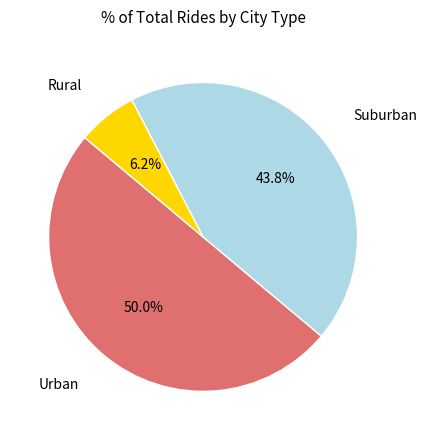

What is the largest slice in the pie chart?

Urban